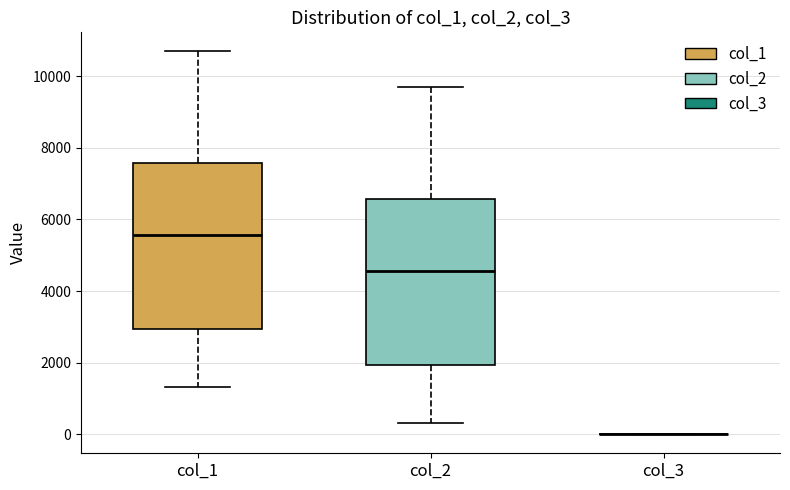

Reading left to right, read every box against the y-axis: the position of its median line, the range the box covers, and the ends of its whiskers. The values are not printed on the chart, so give them approximately, as read against the axis.

col_1: median 5600, box 3000 to 7600, whiskers 1400 to 10600
col_2: median 4600, box 2000 to 6600, whiskers 400 to 9600
col_3: box collapsed to a line at 0, whiskers 0 to 0